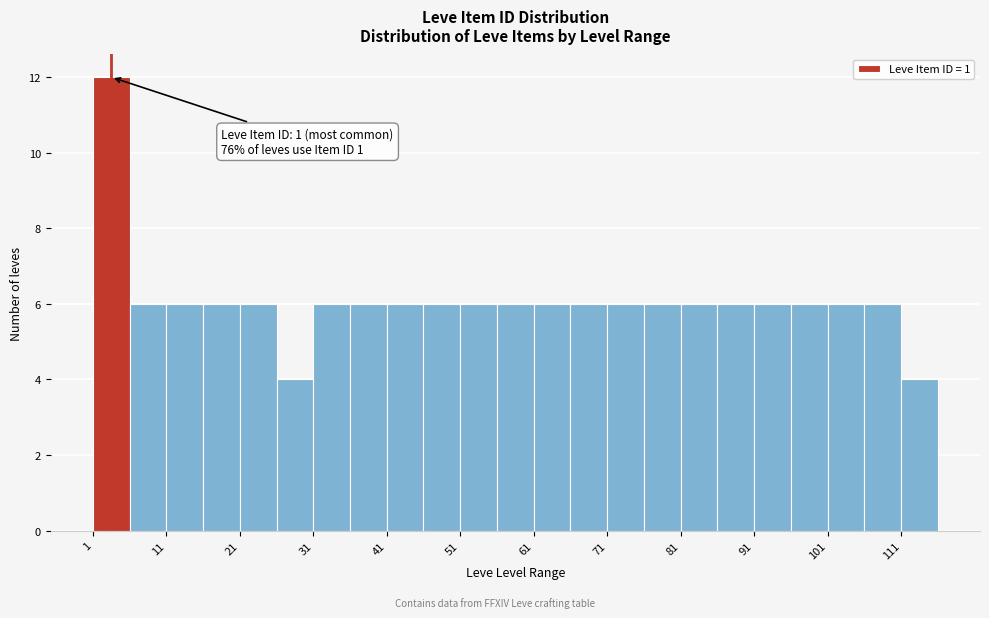

Over which range of the x-axis is the bar tallest?

1 to 6